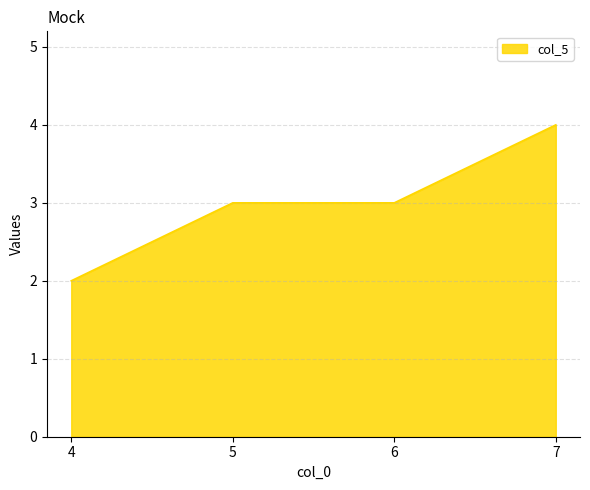

Which category has the highest value across all series?

7